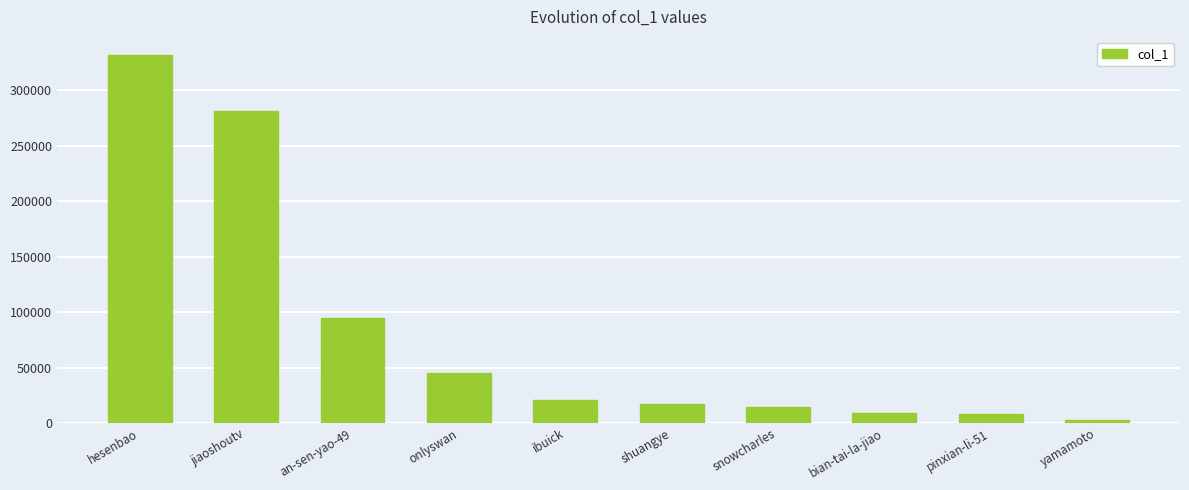

Where does the data first go above 20333?

hesenbao